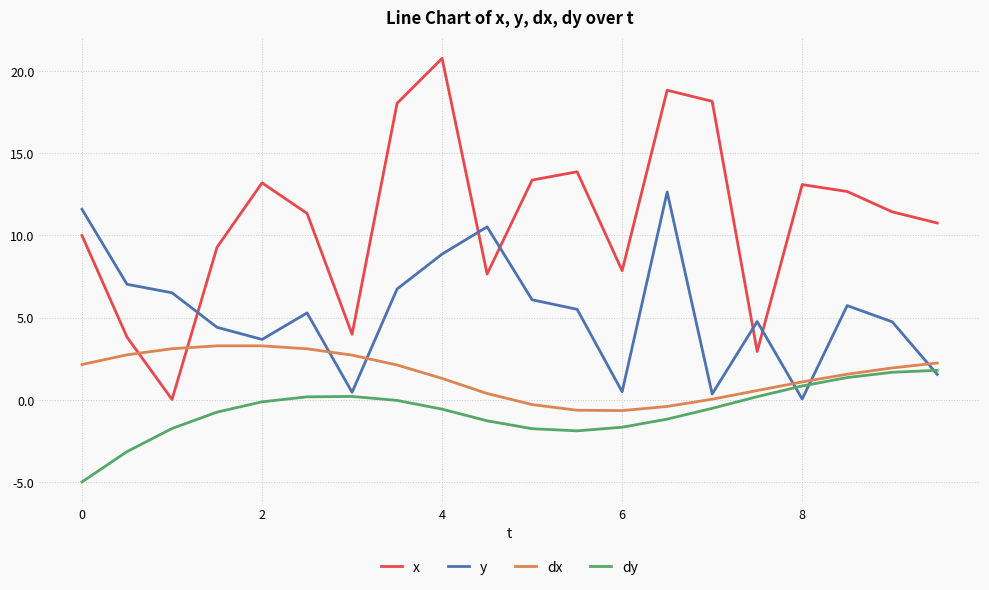

True or false: y and x intersect in this chart.

True